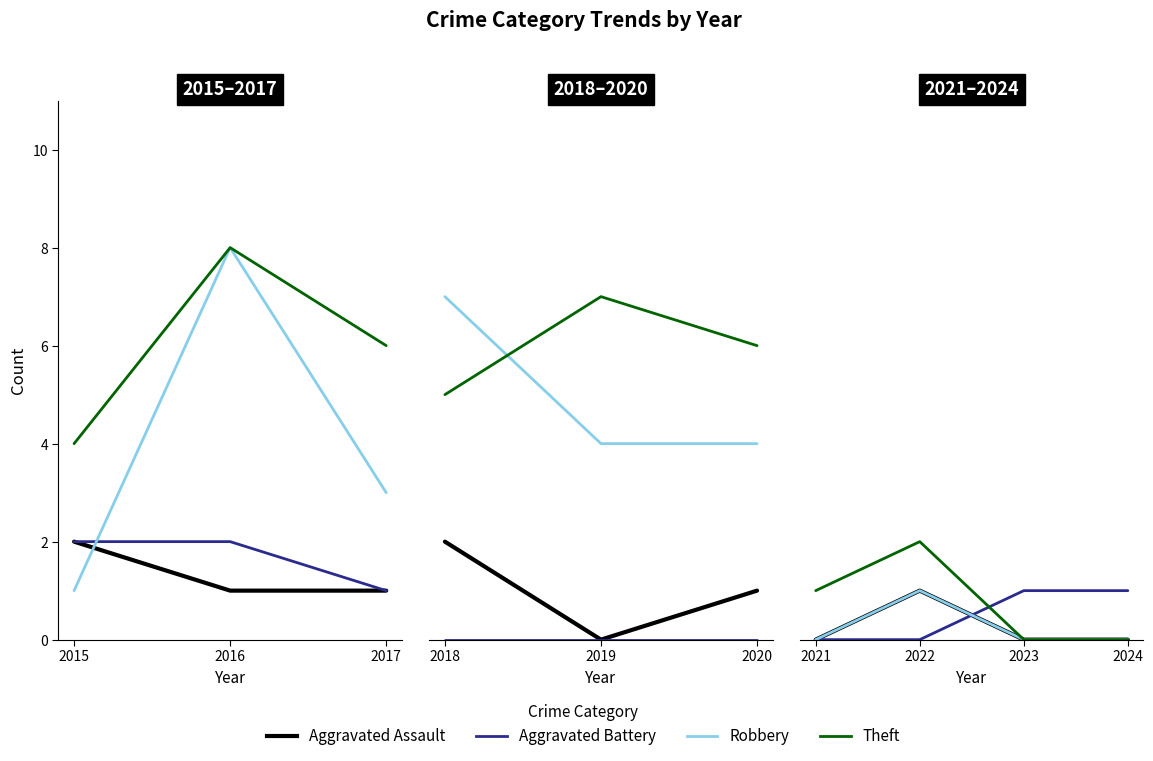

In Robbery, how many points are higher than both neighbors (excluding endpoints)?

1